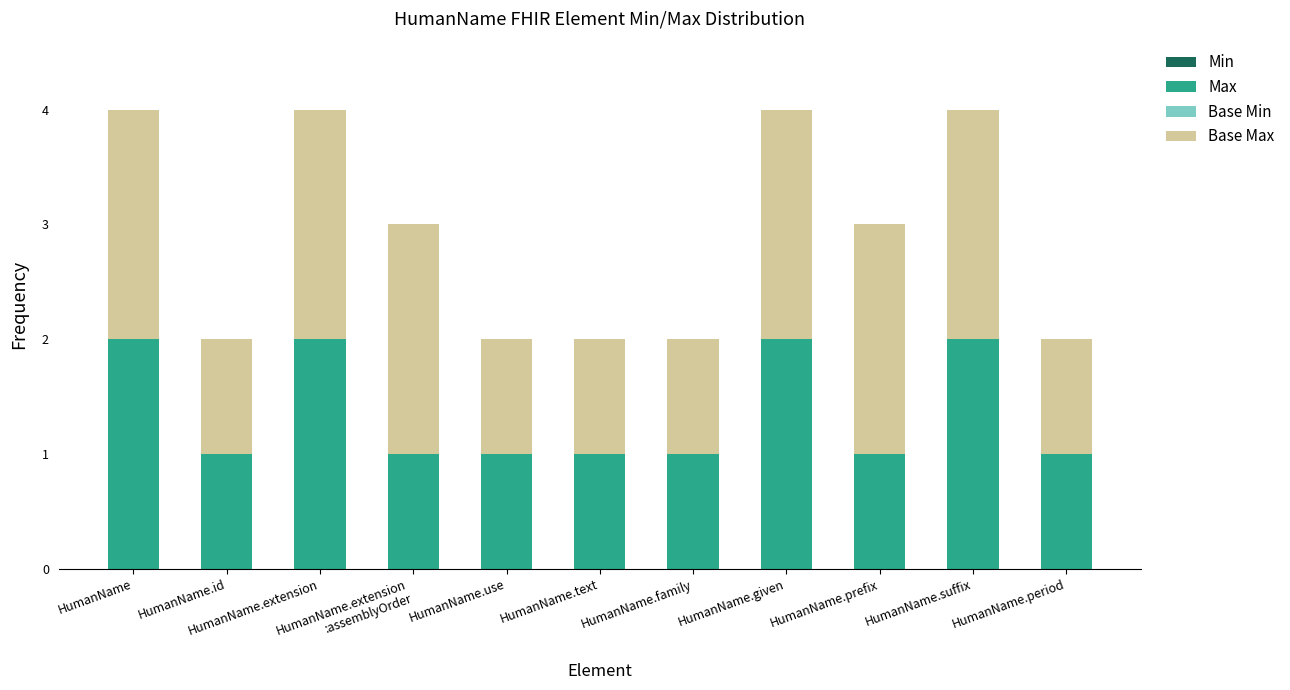

How many bars are there in total?

11